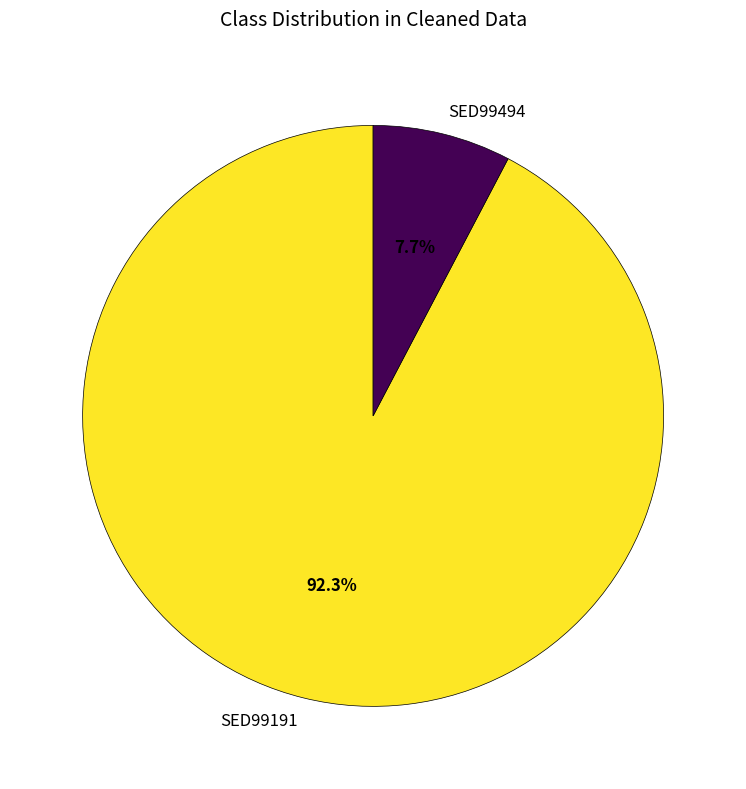

Is there any slice that represents more than half of the pie?

Yes